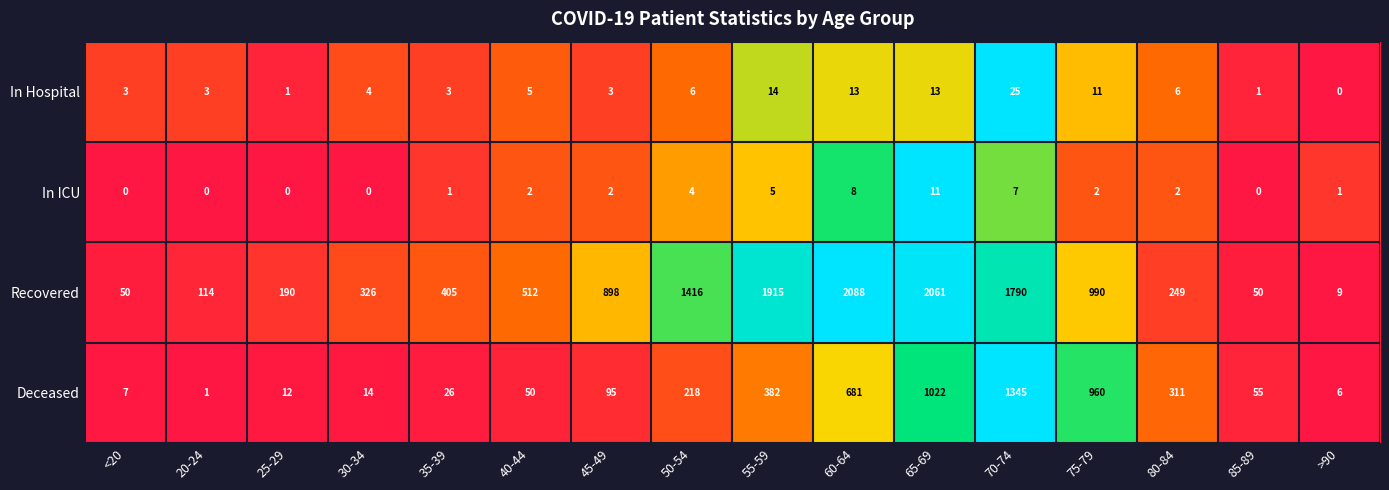

Which series has the largest range (max minus min)?

Recovered